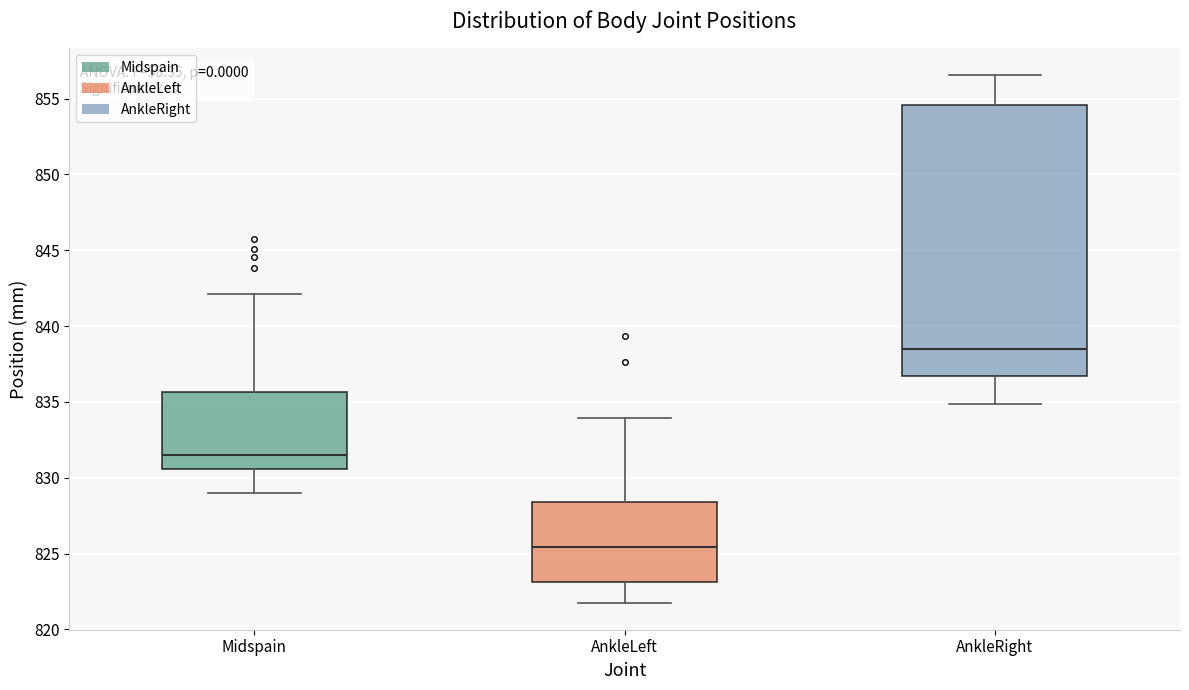

Comparing the boxes themselves (not the whiskers), which one is the tallest?

AnkleRight